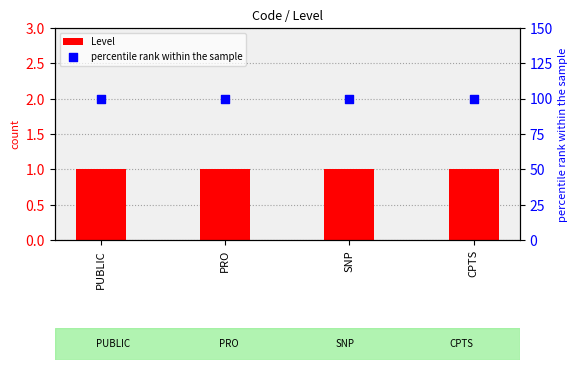

What is the total value across all series at CPTS?

101